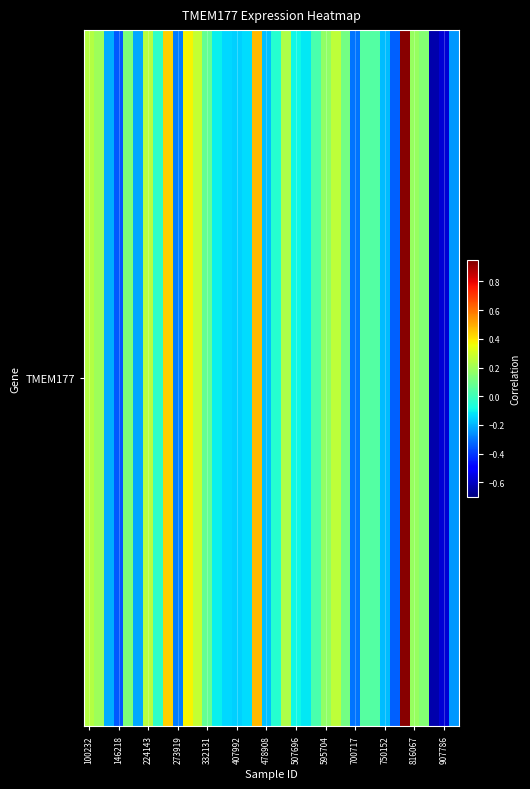

The value at 19 is -0.1. True or false?

False